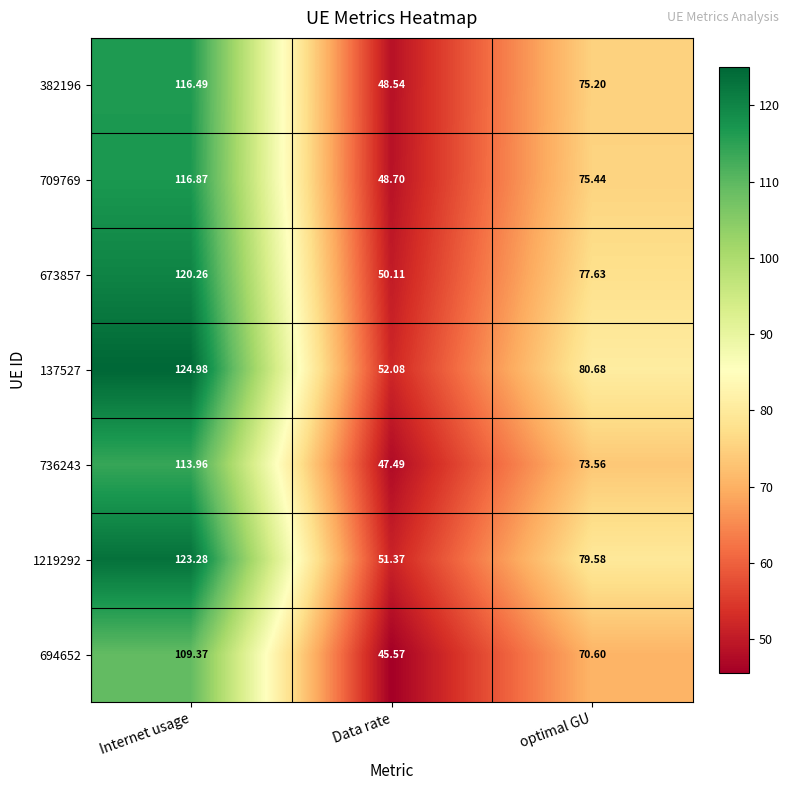

Which category has the highest value across all series?

Internet usage